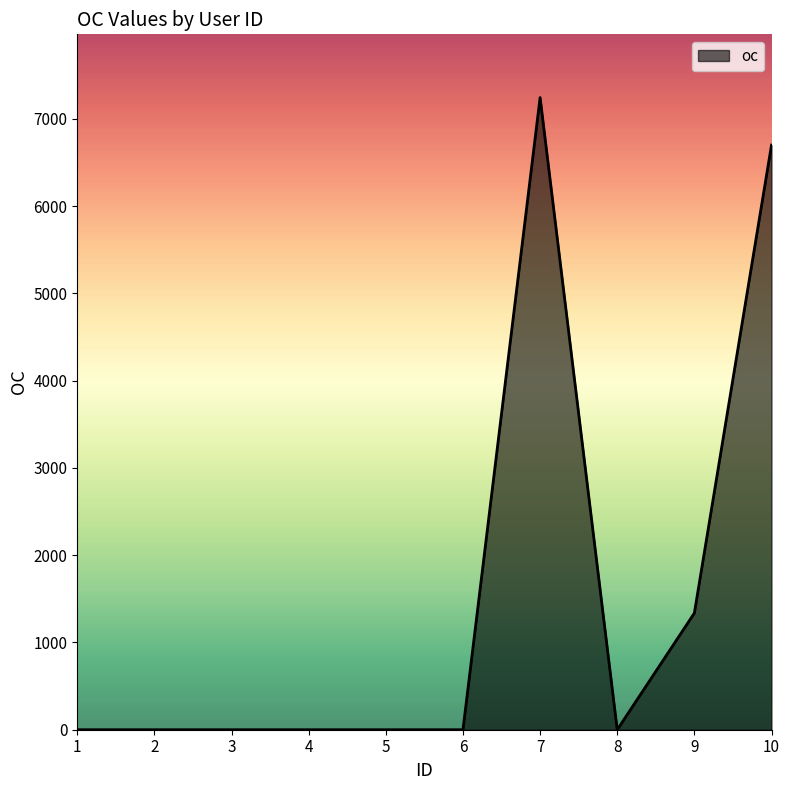

What is the sum of all values?

15280